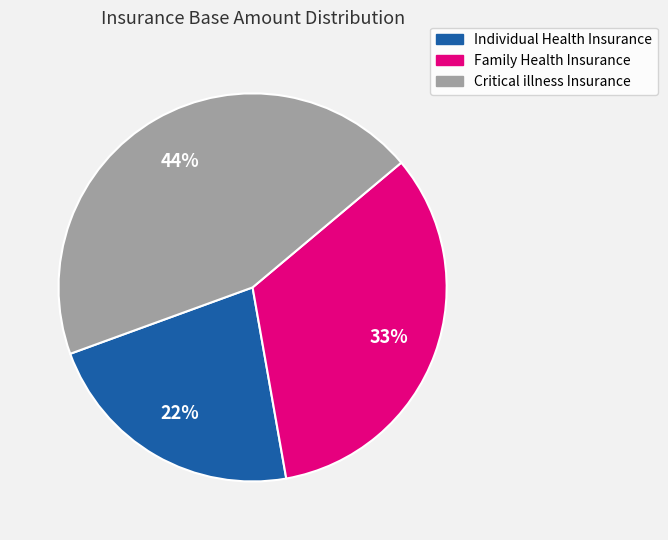

Is the sum of Family Health Insurance and Individual Health Insurance greater than half?

Yes